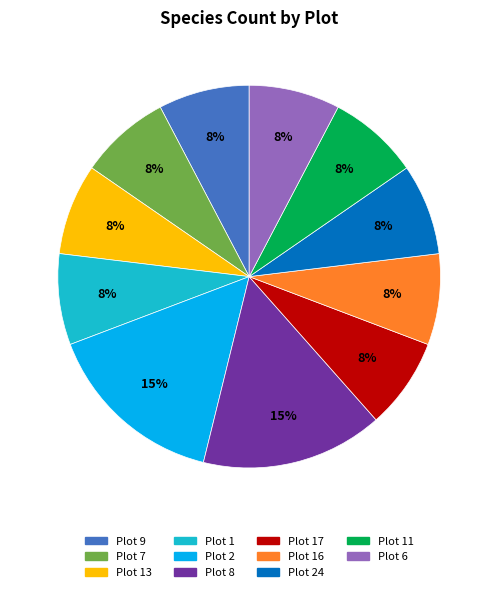

Is there any slice that represents more than half of the pie?

No